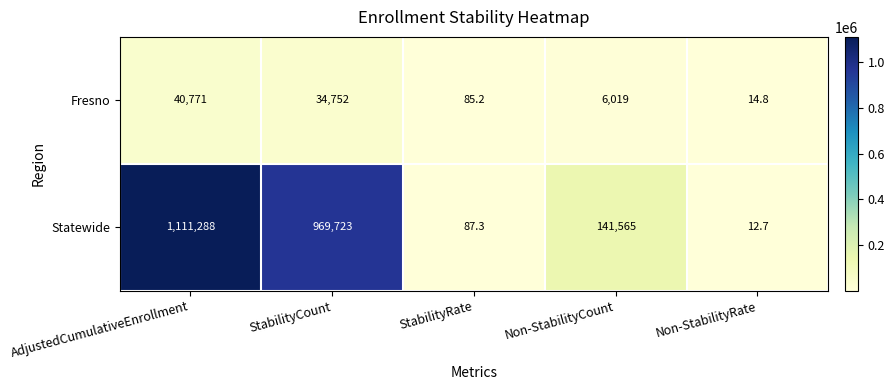

What is the difference between the maximum and second lowest values in the Statewide series?

1111200.7